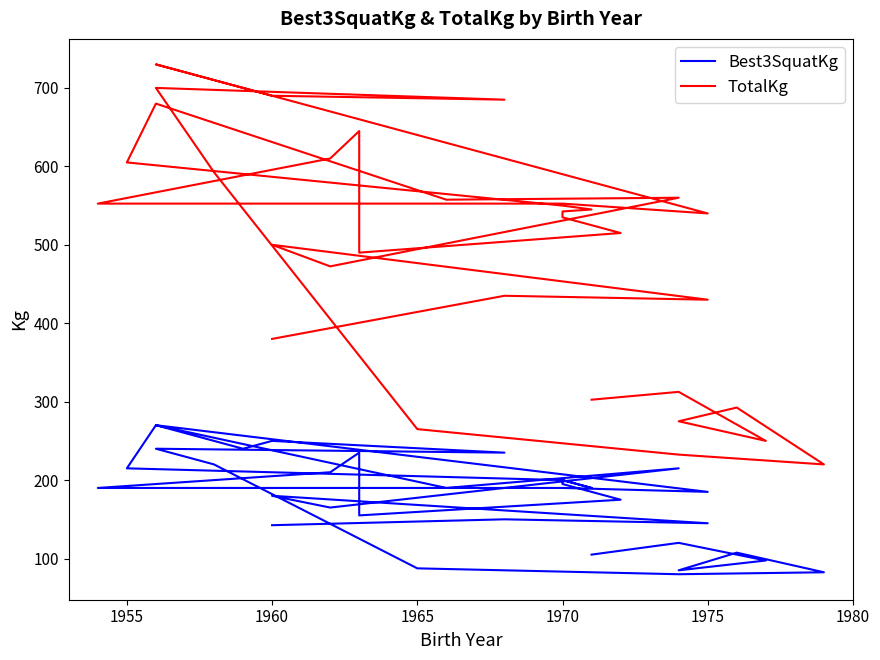

Rank the series by their average value, from lowest to highest.

Best3SquatKg, TotalKg